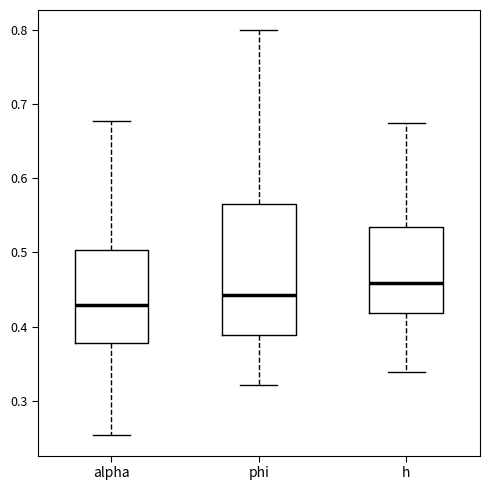

Reading left to right, read every box against the y-axis: the position of its median line, the range the box covers, and the ends of its whiskers. The values are not printed on the chart, so give them approximately, as read against the axis.

alpha: median 0.43, box 0.38 to 0.50, whiskers 0.25 to 0.68
phi: median 0.44, box 0.39 to 0.57, whiskers 0.32 to 0.80
h: median 0.46, box 0.42 to 0.53, whiskers 0.34 to 0.67